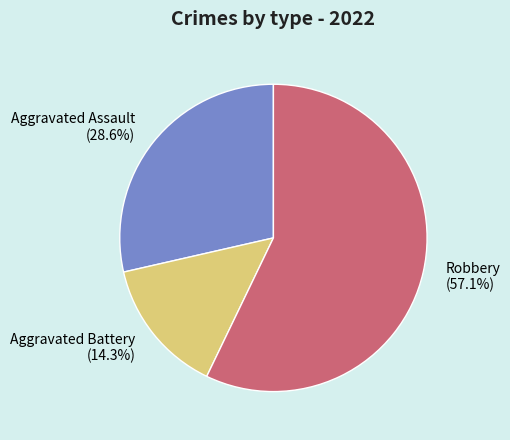

The Aggravated Battery slice represents 26% of the pie. True or false?

False